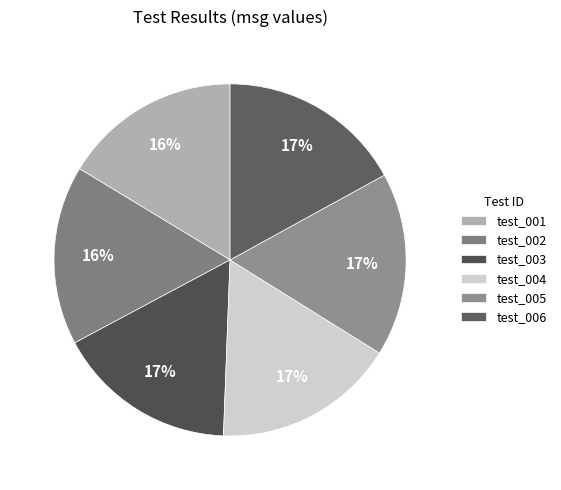

Combined, what portion of the pie is test_001 and test_004?

33.1%